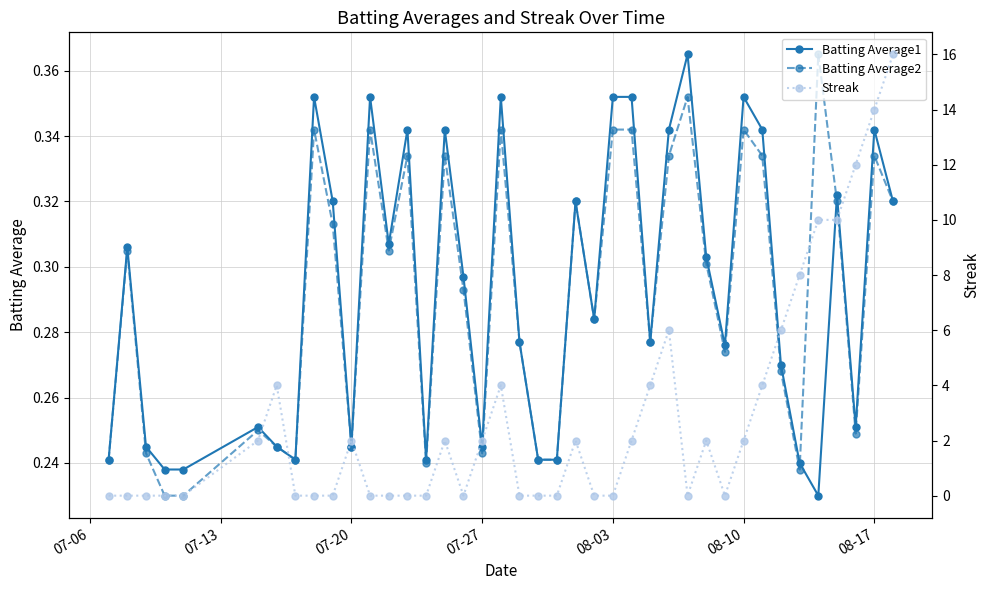

How many Batting Average2 values are between 0 and 1?

40